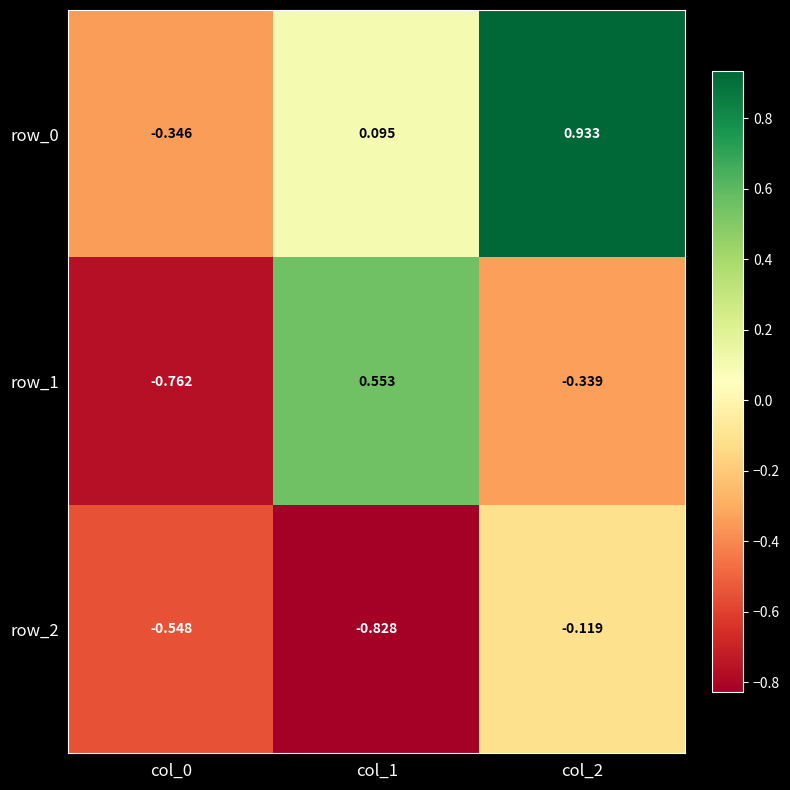

Rank the series by their maximum value, from lowest to highest.

row_2, row_1, row_0